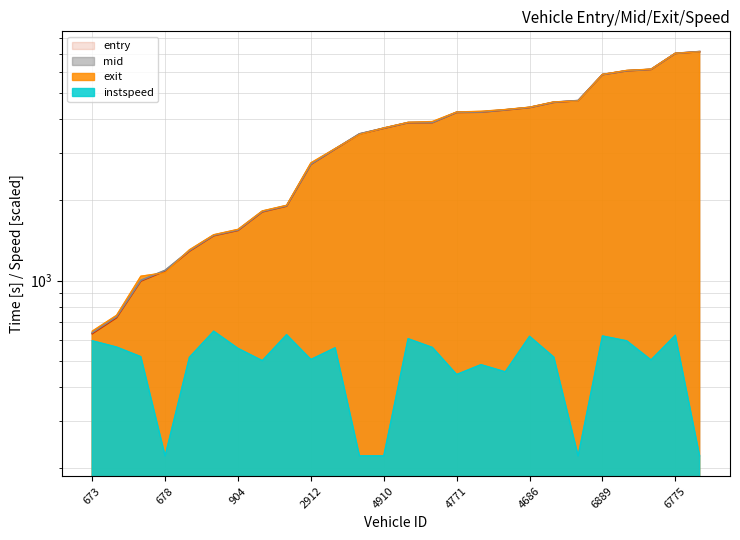

Reading left to right, extract all data points from this chart.

entry: 633.9	727.2	996.0	1086.0	1287.0	1470.4	1538.4	1803.9	1895.6	2711.6	3093.4	3519.7	3696.1	3878.0	3880.3	4236.0	4245.6	4325.6	4417.8	4619.2	4686.0	5859.6	6054.0	6126.5	7029.3	7137.2
mid: 640.1	733.6	1002.6	1092.3	1293.6	1475.6	1544.5	1810.5	1901.4	2718.4	3099.4	3525.5	3702.1	3883.5	3886.2	4243.3	4252.0	4333.3	4423.5	4625.5	4691.4	5865.2	6059.6	6133.1	7035.6	7144.0
exit: 647.9	742.2	1038.3	1070.7	1302.6	1482.9	1552.9	1818.8	1908.9	2748.2	3106.5	3503.9	3708.0	3890.9	3918.2	4252.5	4278.1	4342.9	4431.2	4638.4	4669.2	5873.0	6078.5	6142.2	7043.5	7122.8
instspeed: 596.5	565.4	520.5	222.1	517.8	647.9	558.9	503.0	628.6	508.1	561.9	222.1	222.1	607.4	563.6	446.6	486.0	457.0	620.0	518.3	222.1	621.8	596.3	506.2	625.6	222.1